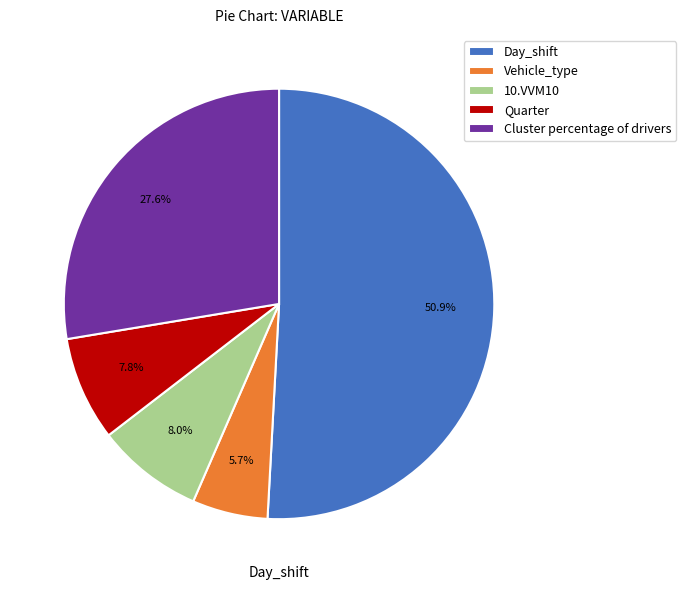

To the nearest percent, what is the combined percentage of Day_shift and Cluster percentage of drivers?

78%